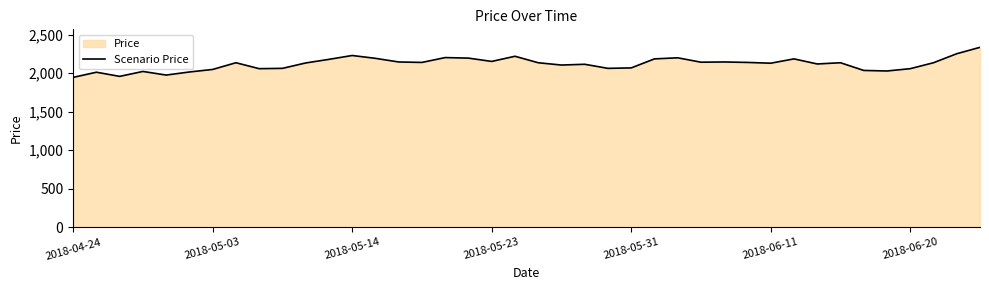

What is the difference between the maximum and minimum values?

390